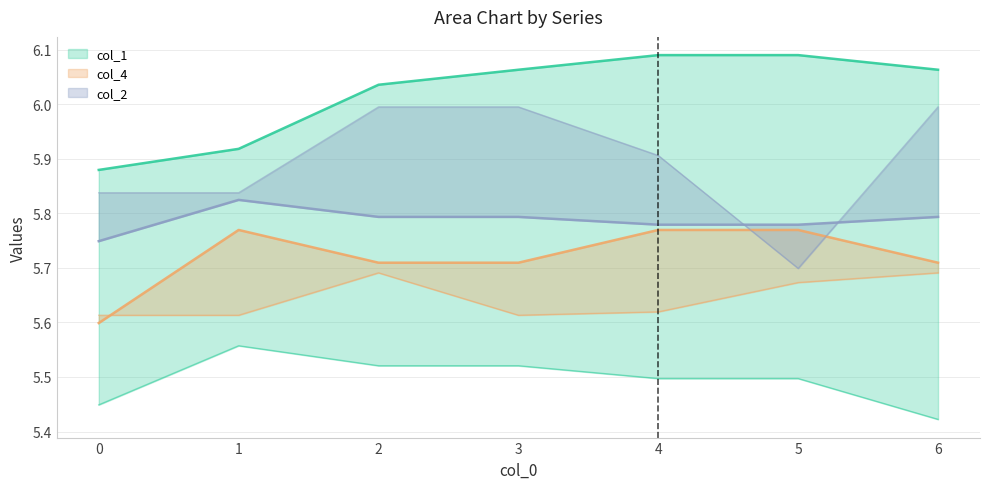

Where does the col_1 series first go above 6?

2